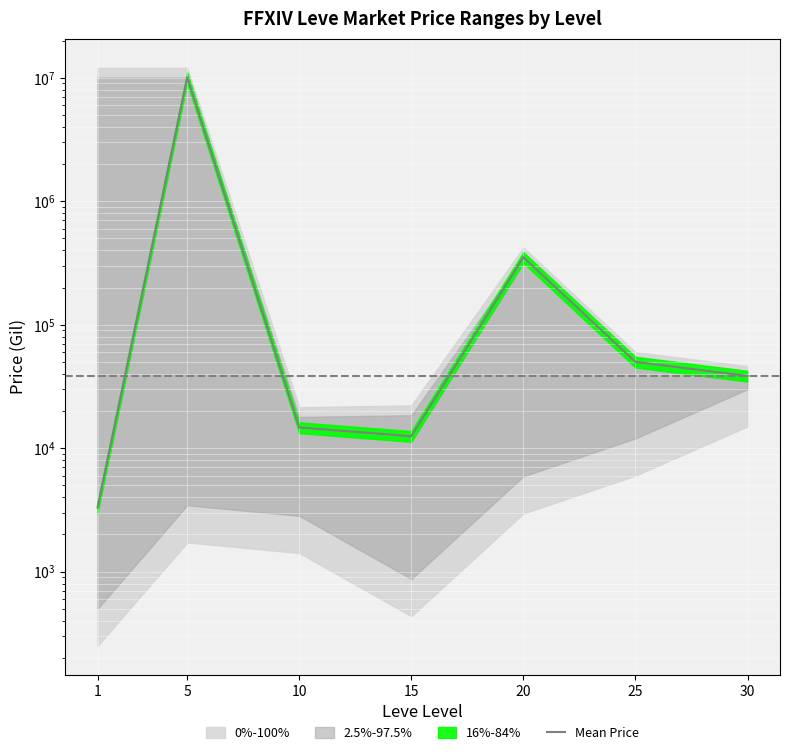

Between 5 and 25, which is larger?

5